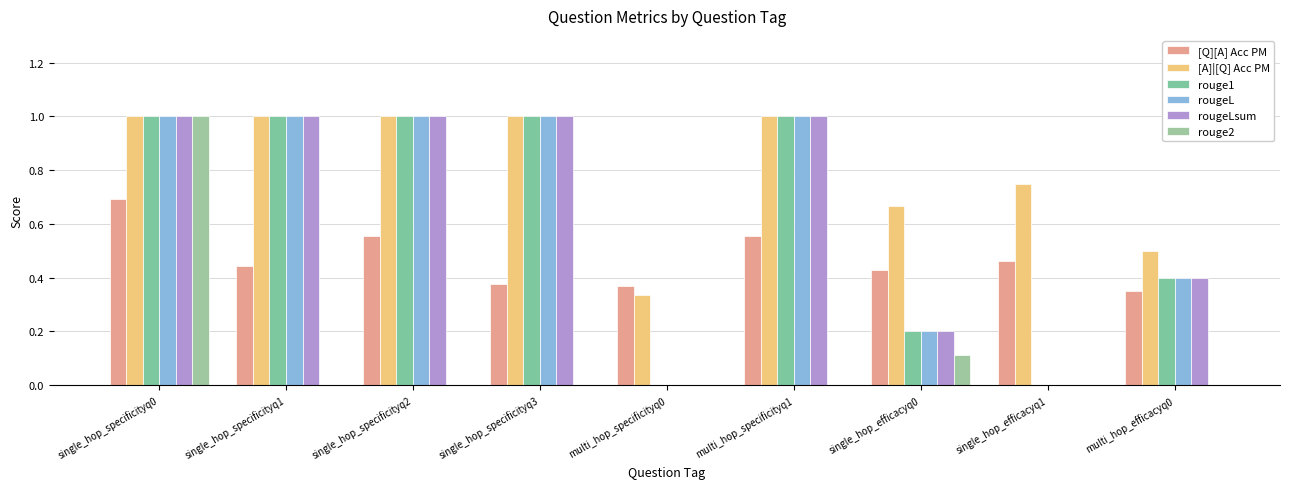

Reading right to left, transcribe all the data shown in this chart.

[Q][A] Acc PM: 0.3	0.5	0.4	0.6	0.4	0.4	0.6	0.4	0.7
[A]|[Q] Acc PM: 0.5	0.8	0.7	1.0	0.3	1.0	1.0	1.0	1.0
rouge1: 0.4	0.0	0.2	1.0	0.0	1.0	1.0	1.0	1.0
rougeL: 0.4	0.0	0.2	1.0	0.0	1.0	1.0	1.0	1.0
rougeLsum: 0.4	0.0	0.2	1.0	0.0	1.0	1.0	1.0	1.0
rouge2: 0.0	0.0	0.1	0.0	0.0	0.0	0.0	0.0	1.0